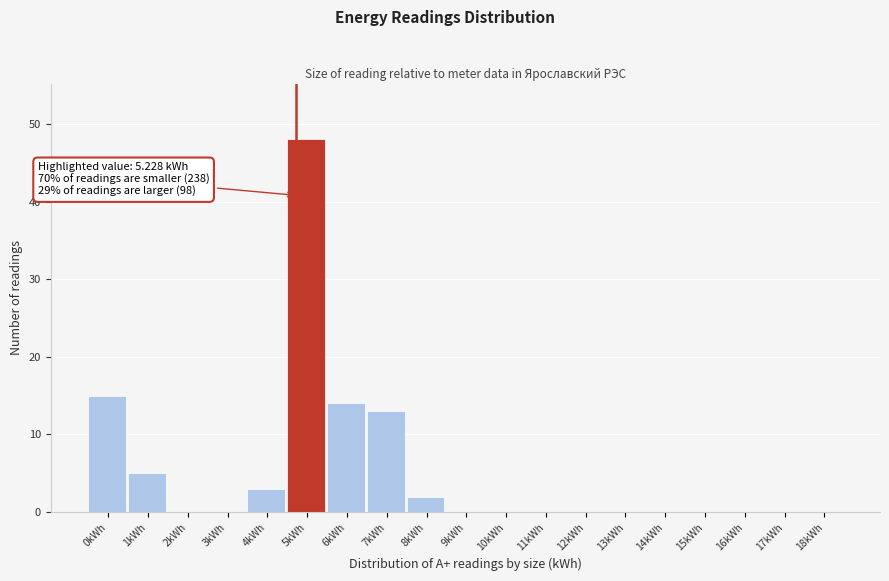

Reading right to left, transcribe all the data shown in this chart.

18kWh=0	17kWh=0	16kWh=0	15kWh=0	14kWh=0	13kWh=0	12kWh=0	11kWh=0	10kWh=0	9kWh=0	8kWh=2	7kWh=13	6kWh=14	5kWh=48	4kWh=3	3kWh=0	2kWh=0	1kWh=5	0kWh=15